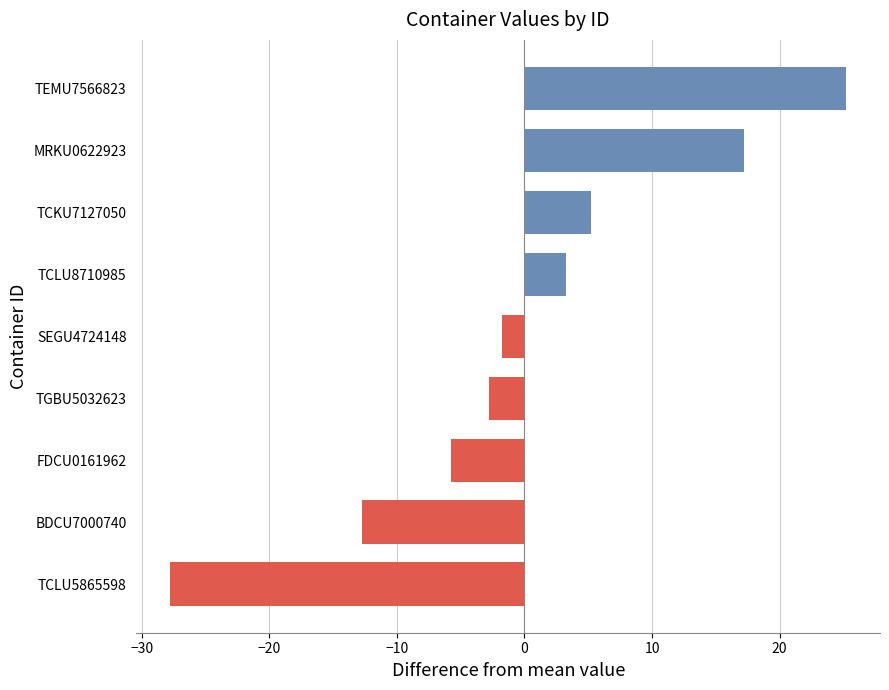

Reading bottom to top, what are all the values shown in this chart?

TCLU5865598=-27.8	BDCU7000740=-12.8	FDCU0161962=-5.8	TGBU5032623=-2.8	SEGU4724148=-1.8	TCLU8710985=3.2	TCKU7127050=5.2	MRKU0622923=17.2	TEMU7566823=25.2